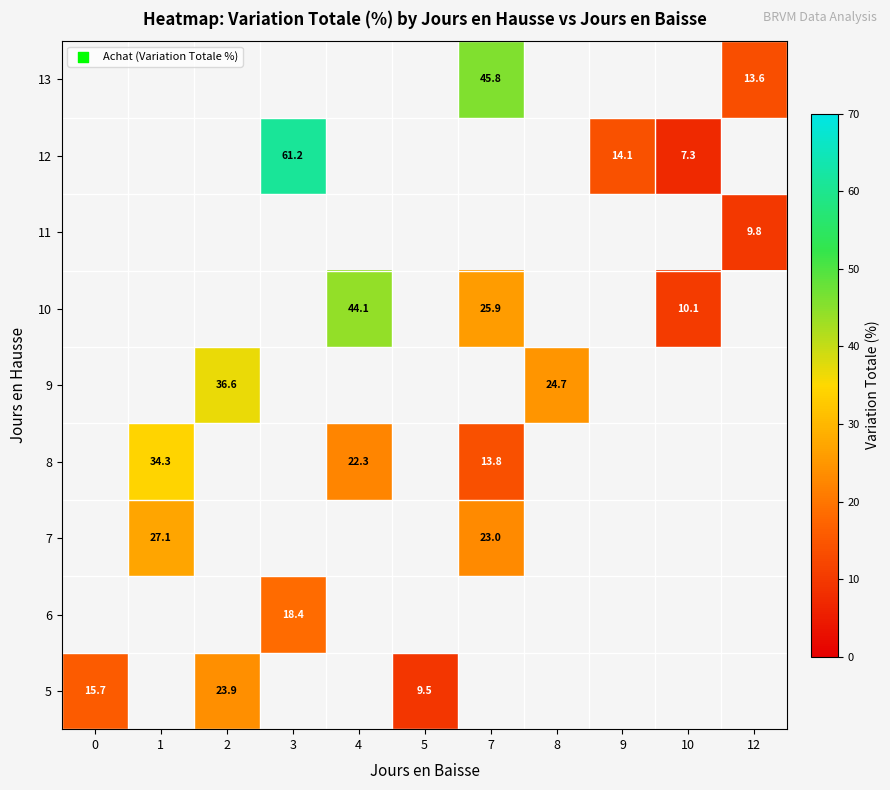

What is the smallest value displayed?

7.3